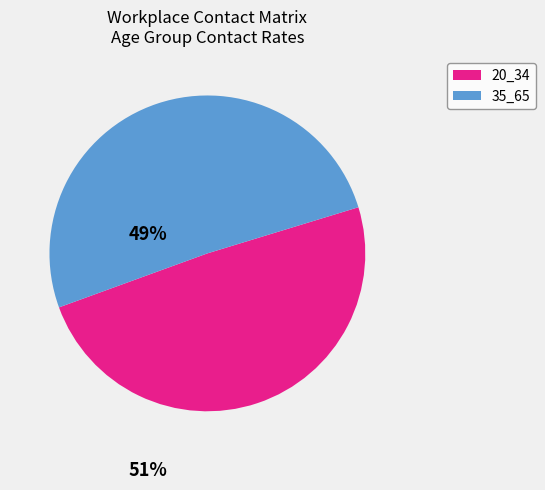

Count the number of slices in the pie.

2